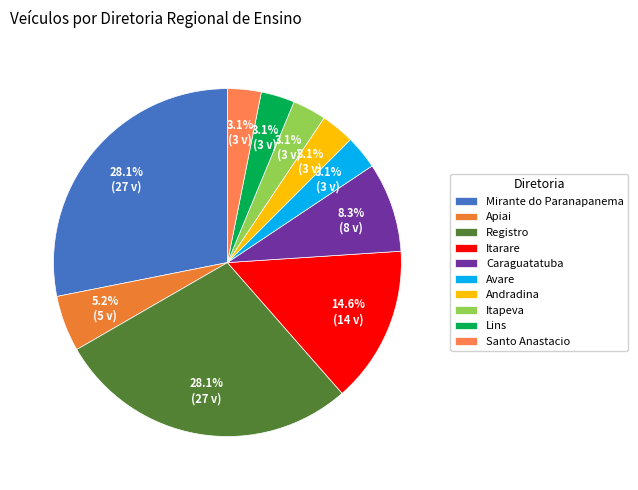

Which slice is the largest?

Mirante do Paranapanema